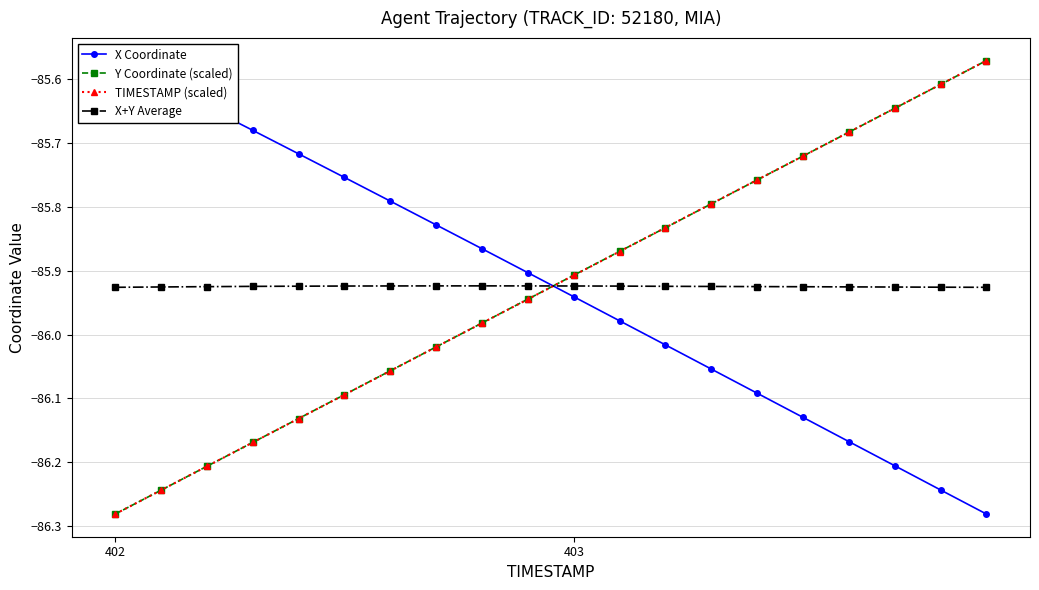

True or false: TIMESTAMP (scaled) has more than 0 points higher than both neighbors.

False